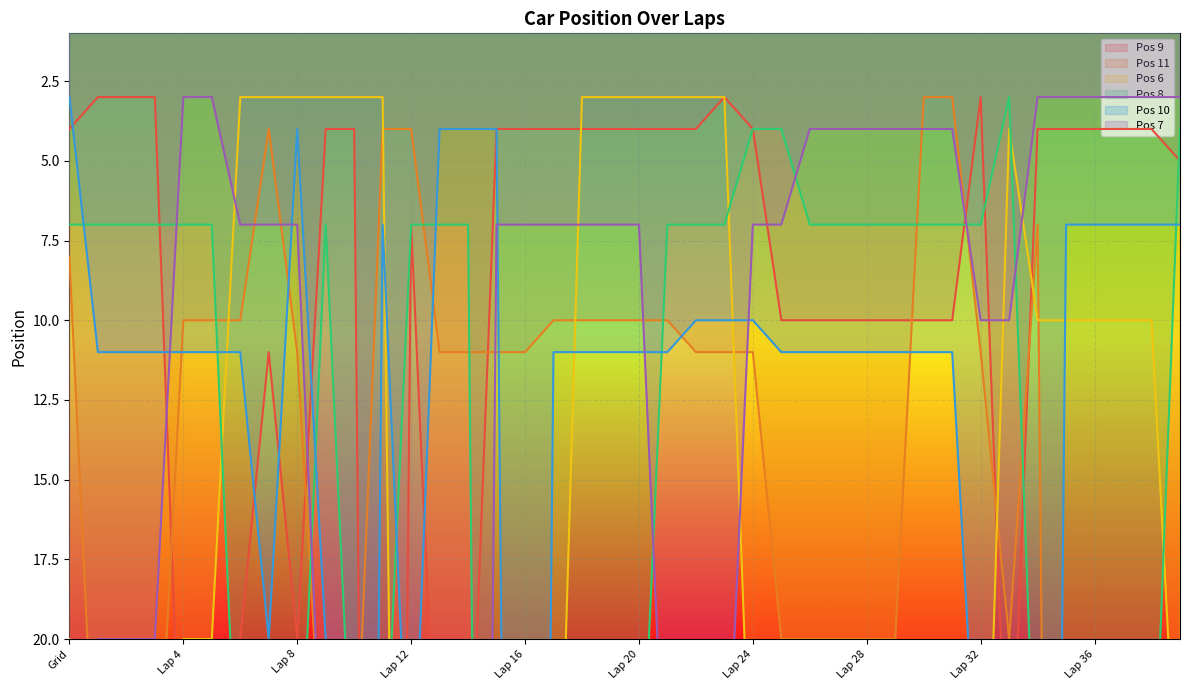

Is this an area chart (filled region under the line)?

No